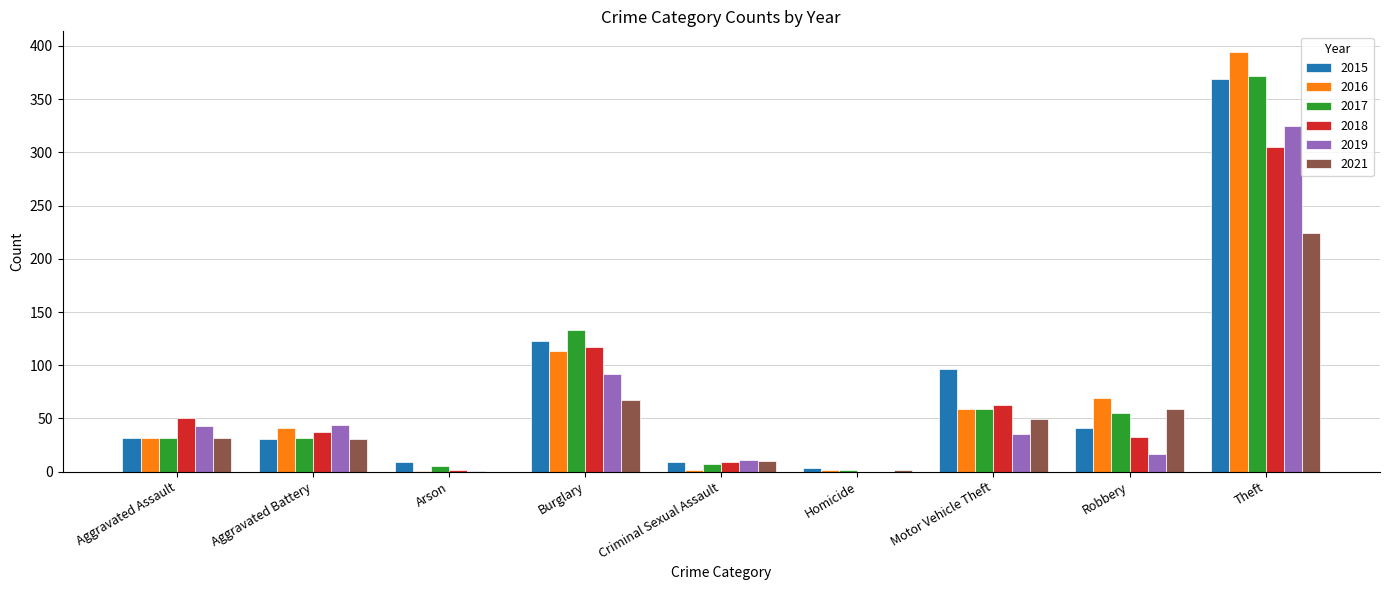

What is the total value across all series at Motor Vehicle Theft?

361